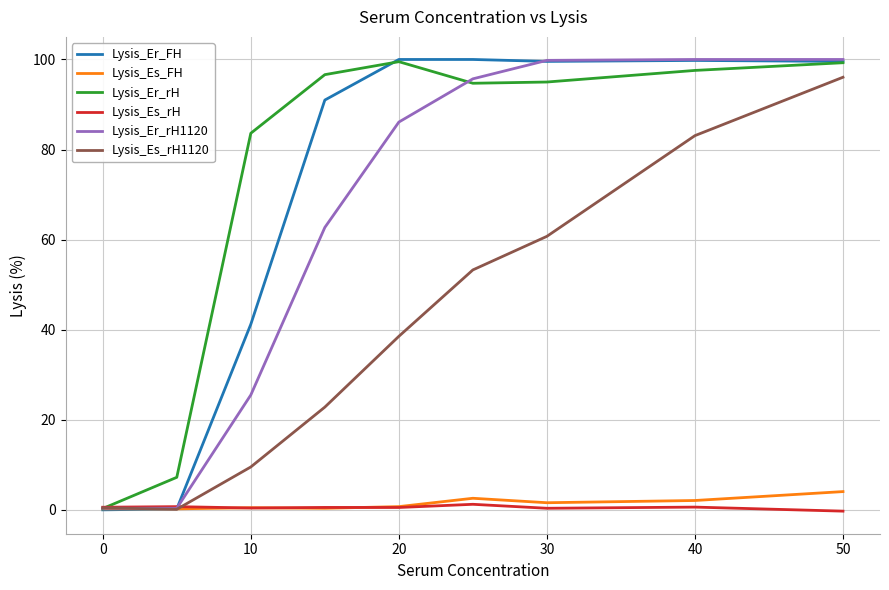

What is the greatest value displayed?

100.0